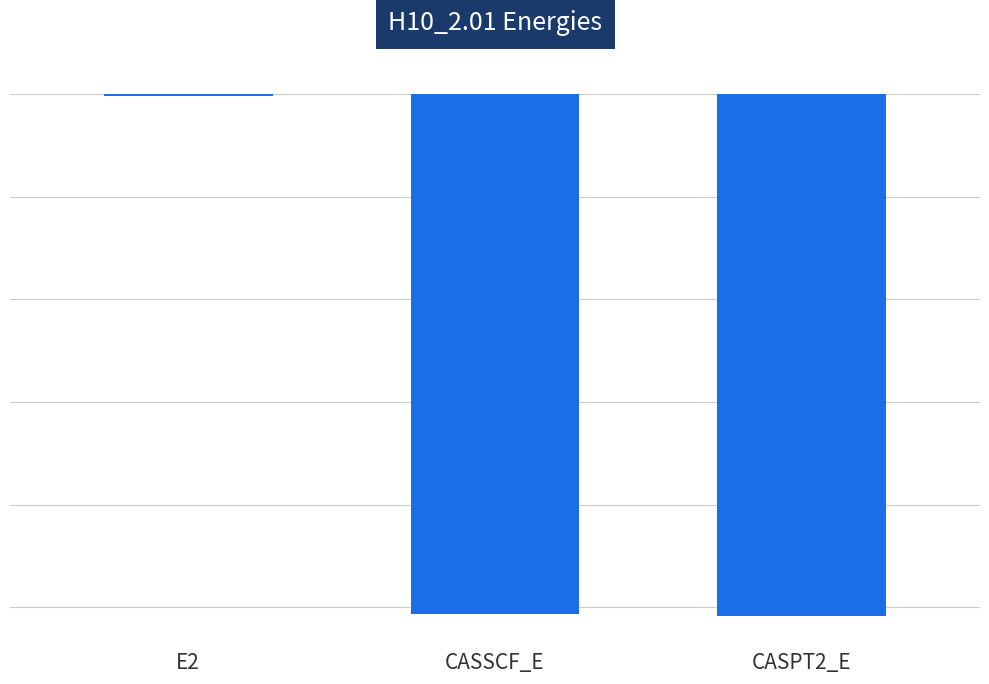

How many bars are there in total?

3